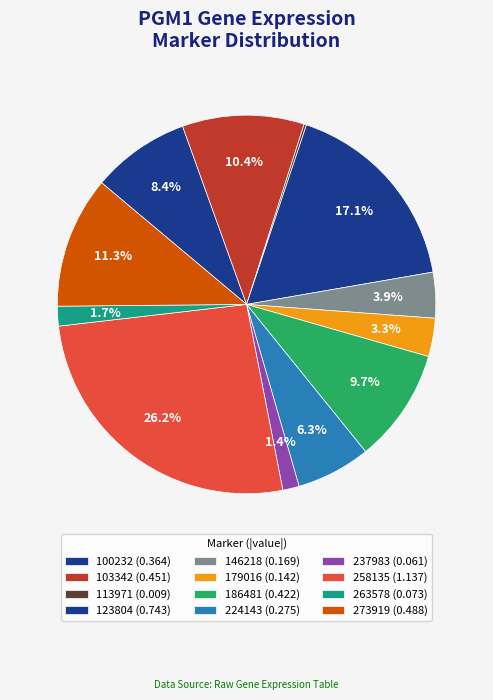

True or false: 237983 accounts for 10% of the total.

False